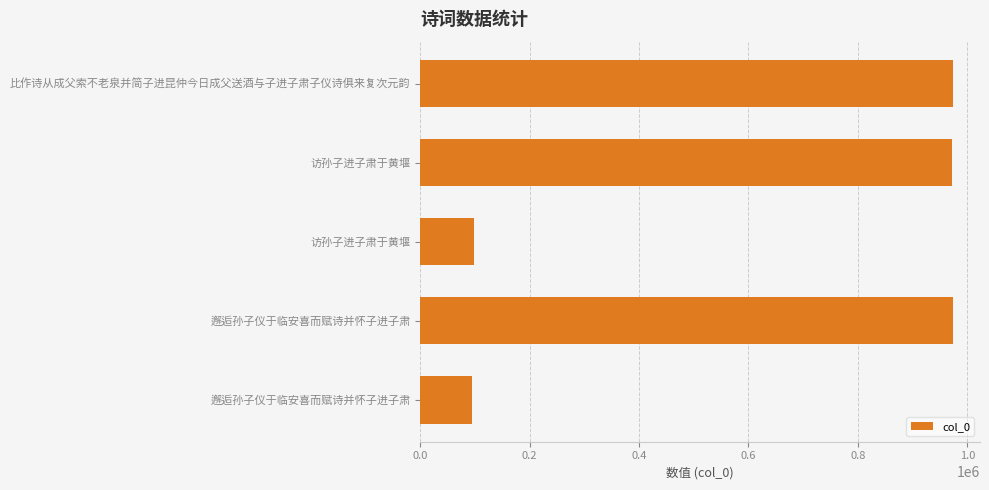

How many data points does each series have?

5